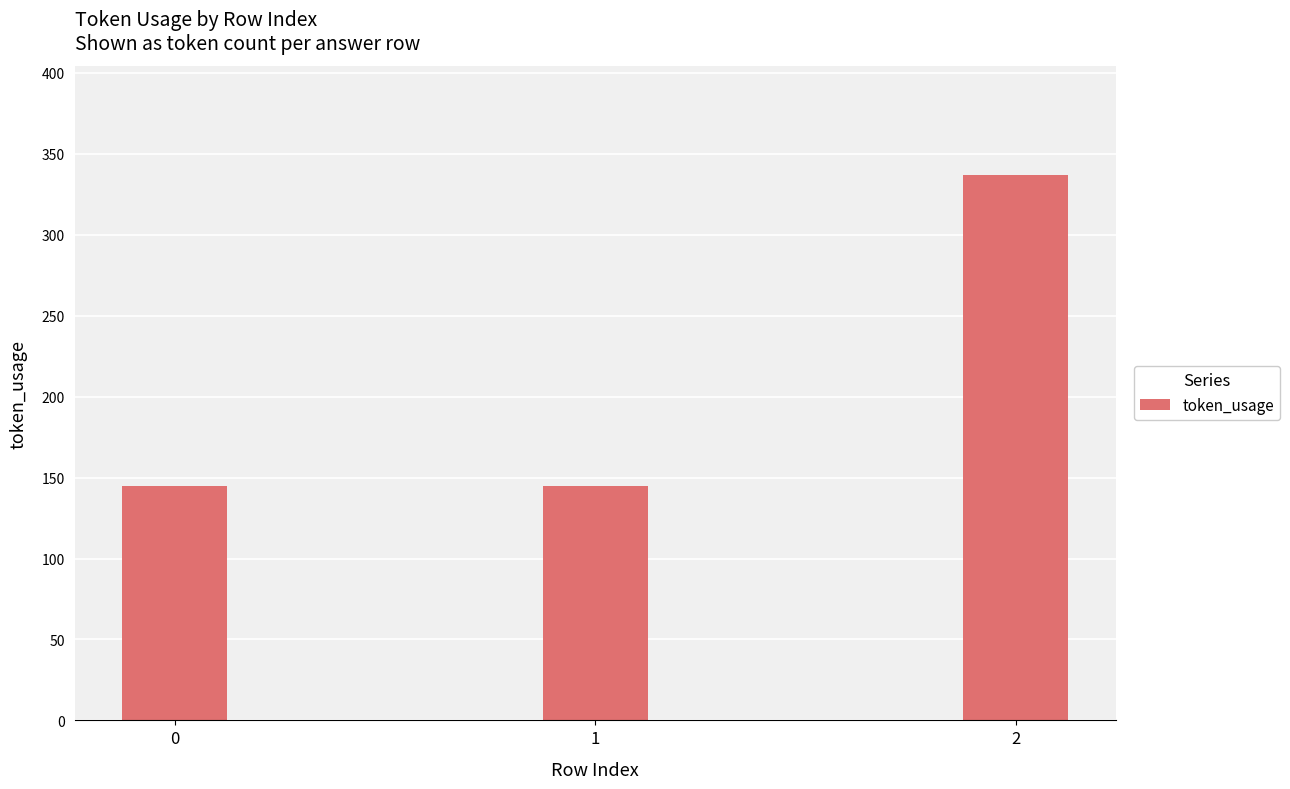

The value at 1 is 201. True or false?

False